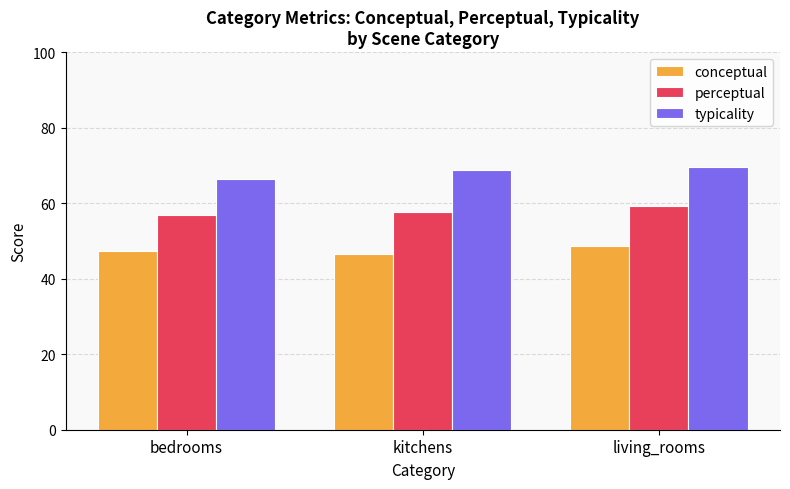

What is the difference between the maximum and minimum values in the typicality series?

3.2